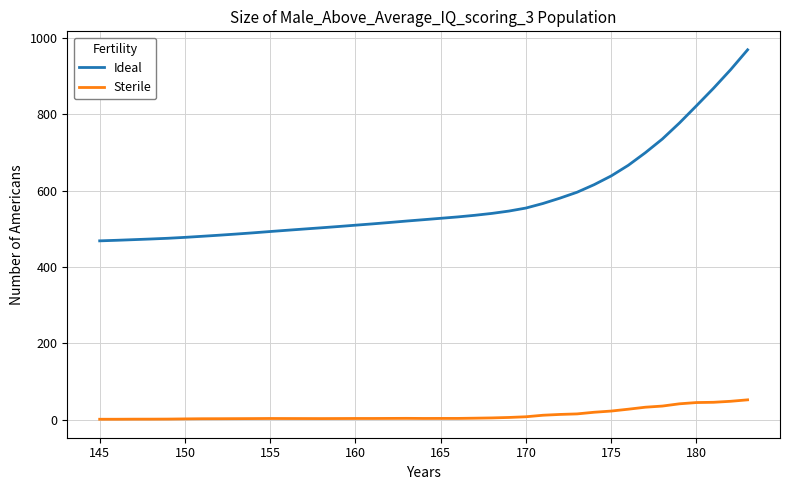

True or false: Ideal and Sterile cross at least once.

False